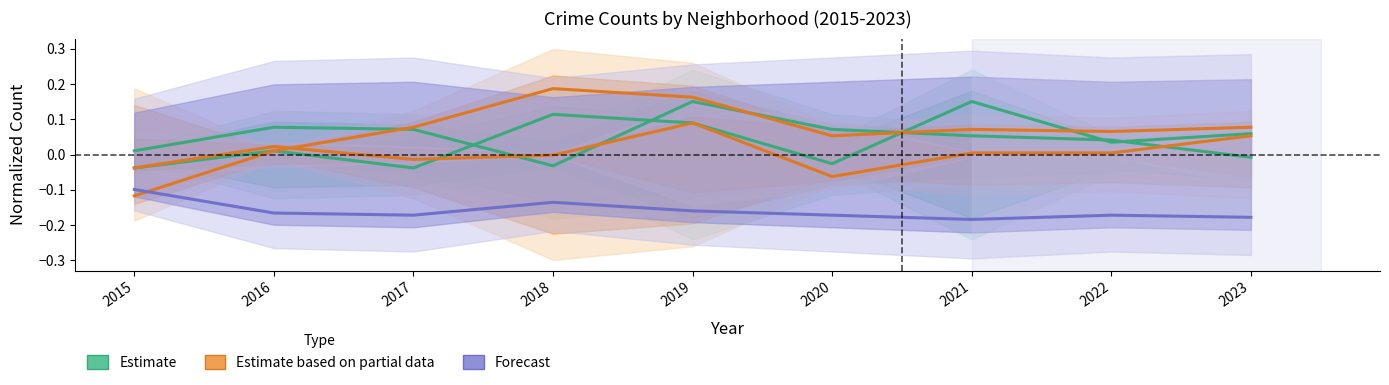

What is the difference between the highest and lowest values at 2021?

0.3